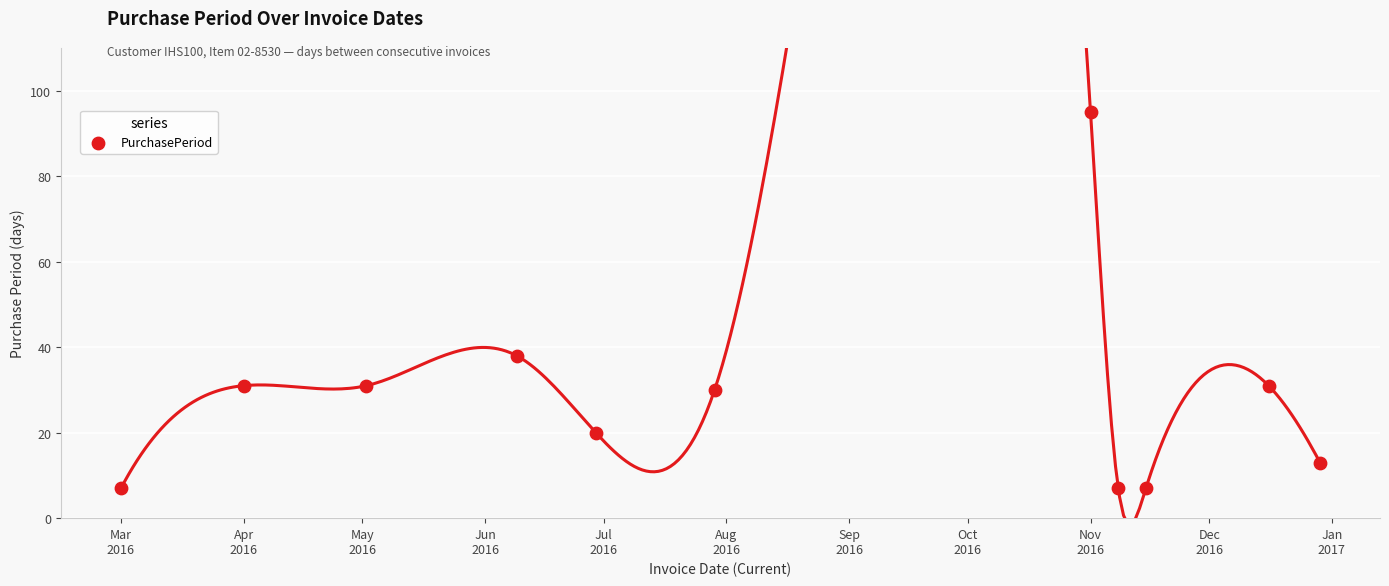

What Y value in the scatter plot is closest to 51?

38